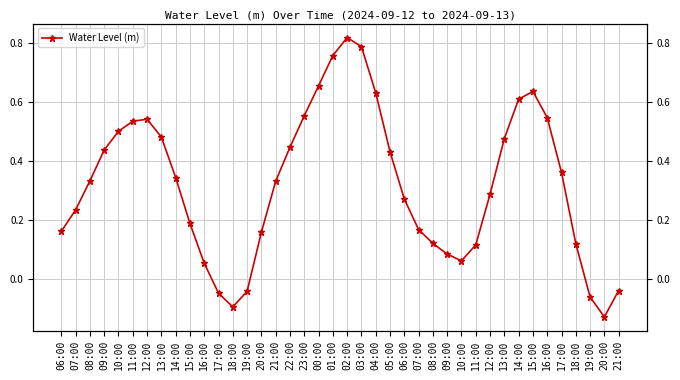

Rank the categories by value from lowest to highest.

20:00, 18:00, 19:00, 17:00, 19:00, 21:00, 16:00, 10:00, 09:00, 11:00, 18:00, 08:00, 20:00, 06:00, 07:00, 15:00, 07:00, 06:00, 12:00, 21:00, 08:00, 14:00, 17:00, 05:00, 09:00, 22:00, 13:00, 13:00, 10:00, 11:00, 12:00, 16:00, 23:00, 14:00, 04:00, 15:00, 00:00, 01:00, 03:00, 02:00